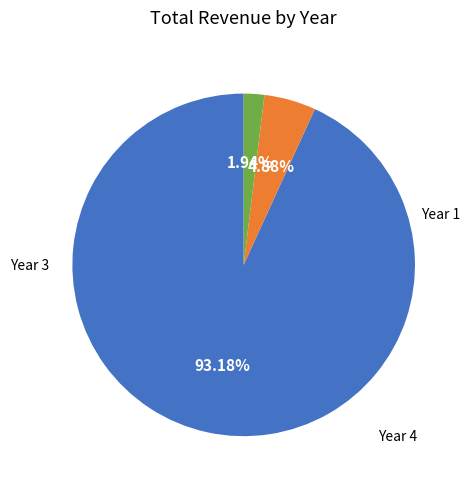

Is there any slice that represents more than half of the pie?

Yes